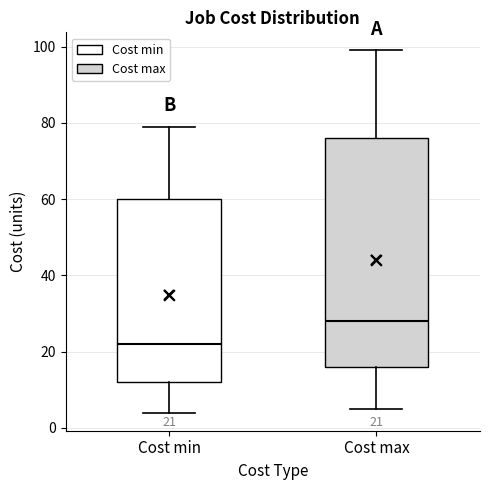

Which box is the tallest, from its lower edge to its upper edge?

Cost max